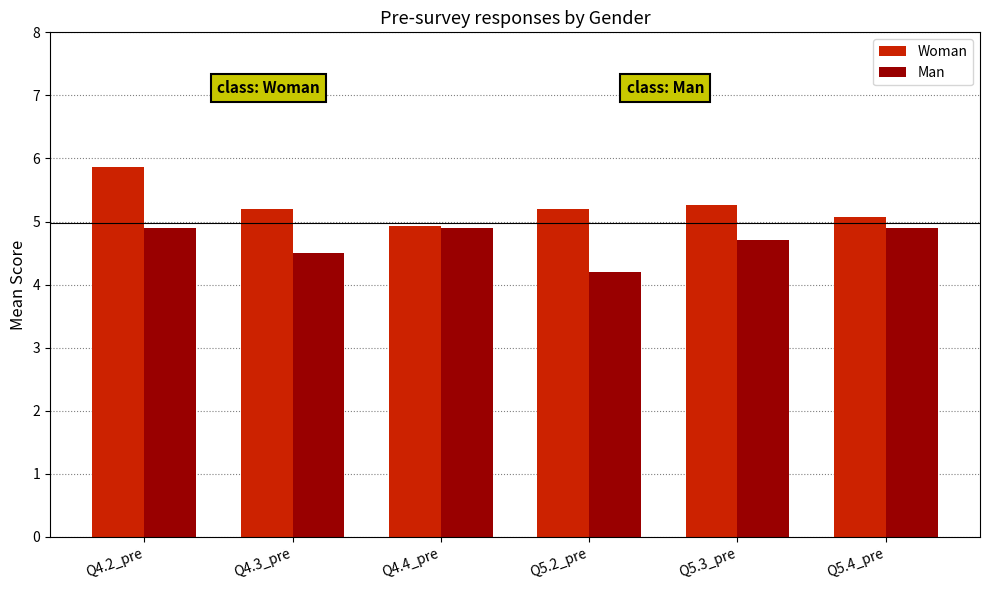

List the series in order of their peak value, highest first.

Woman, Man